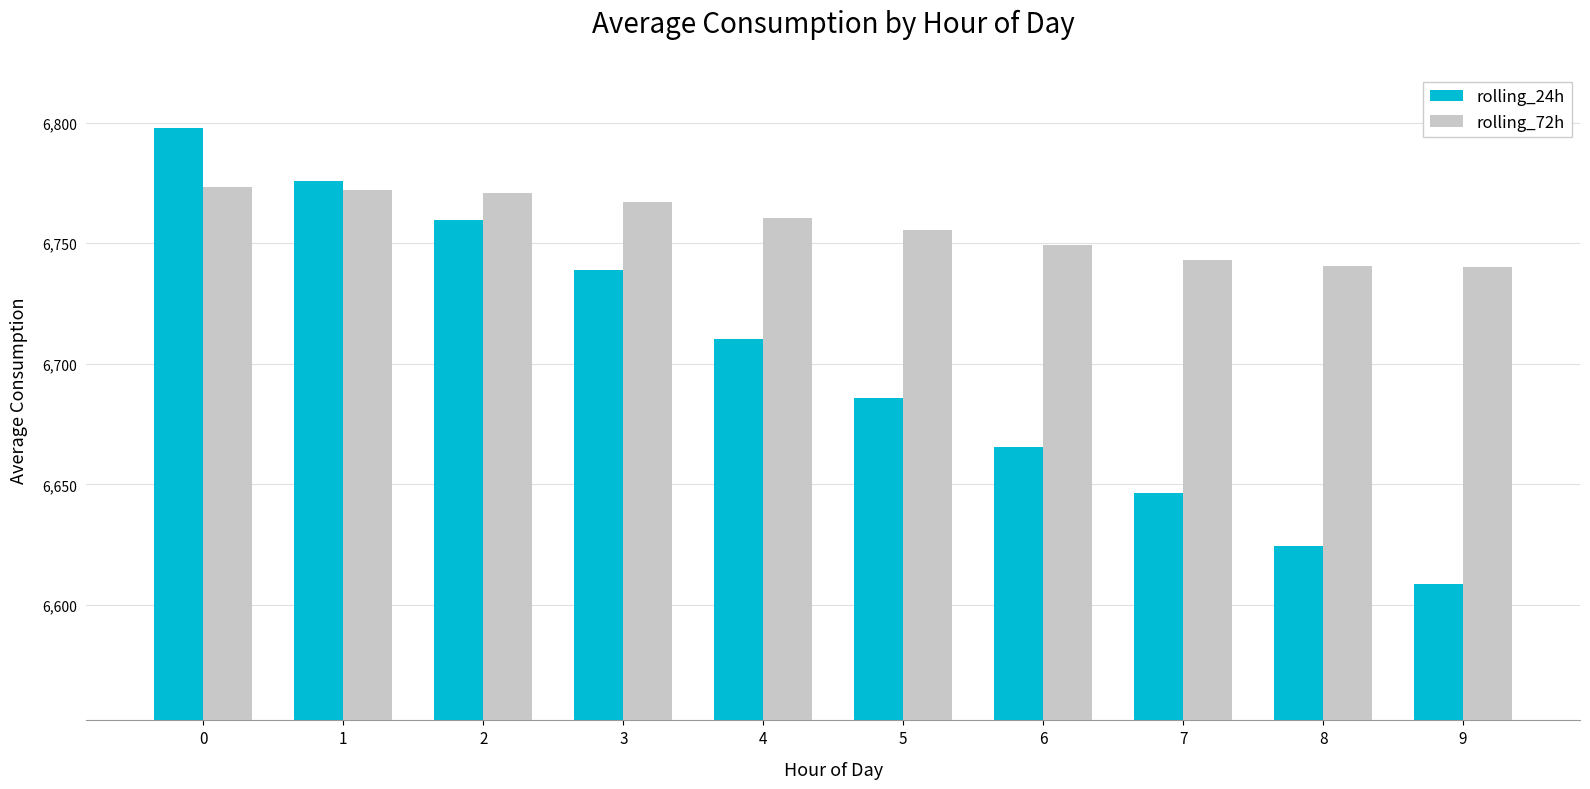

Which series changed the most between 4 and 7?

rolling_24h